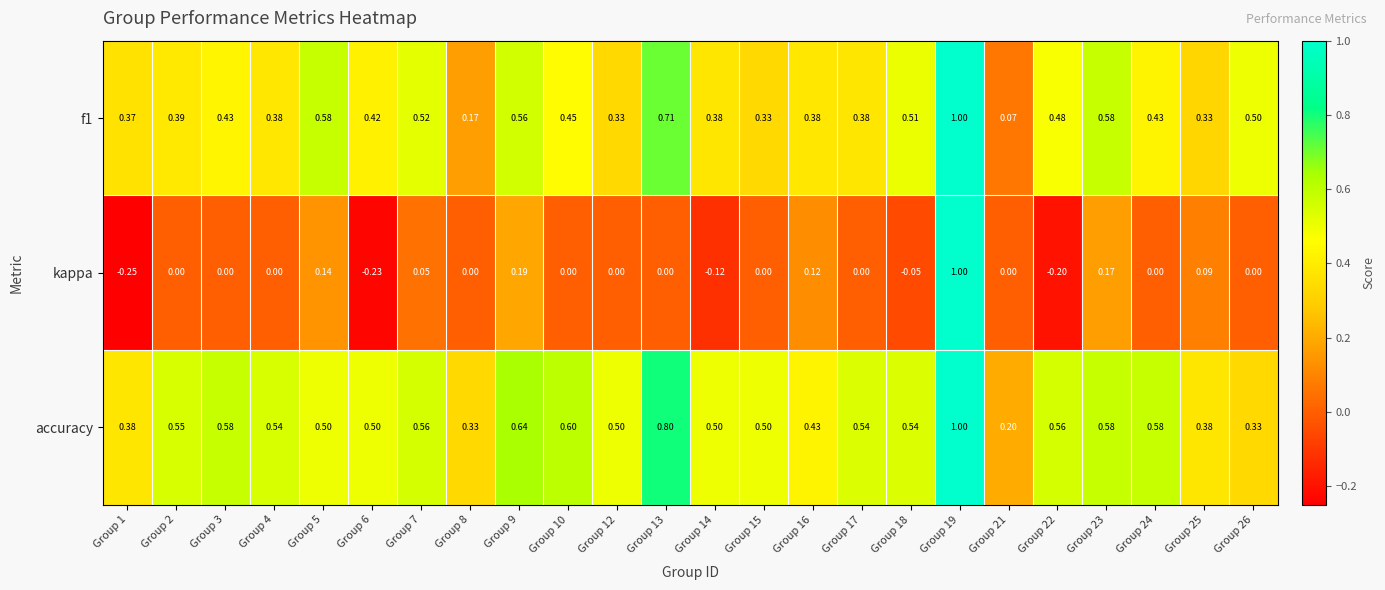

At which category is the sum across all series the highest?

Group 19